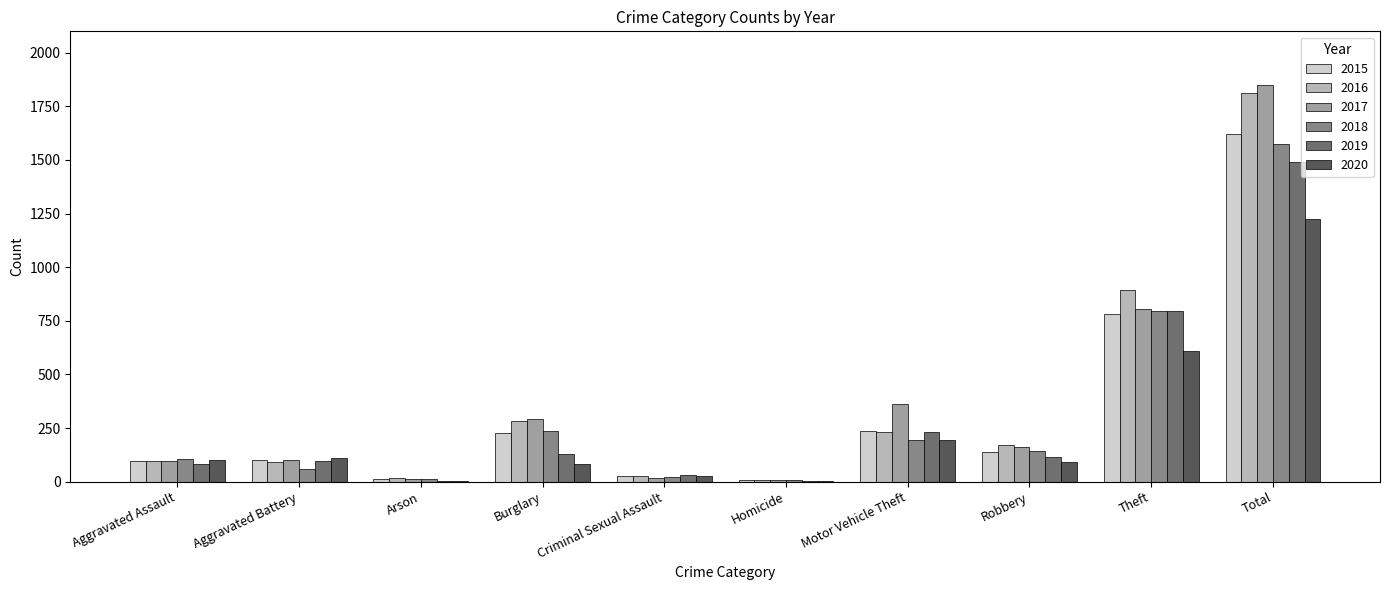

Is it true that 2019 equals 1492 at Total?

True